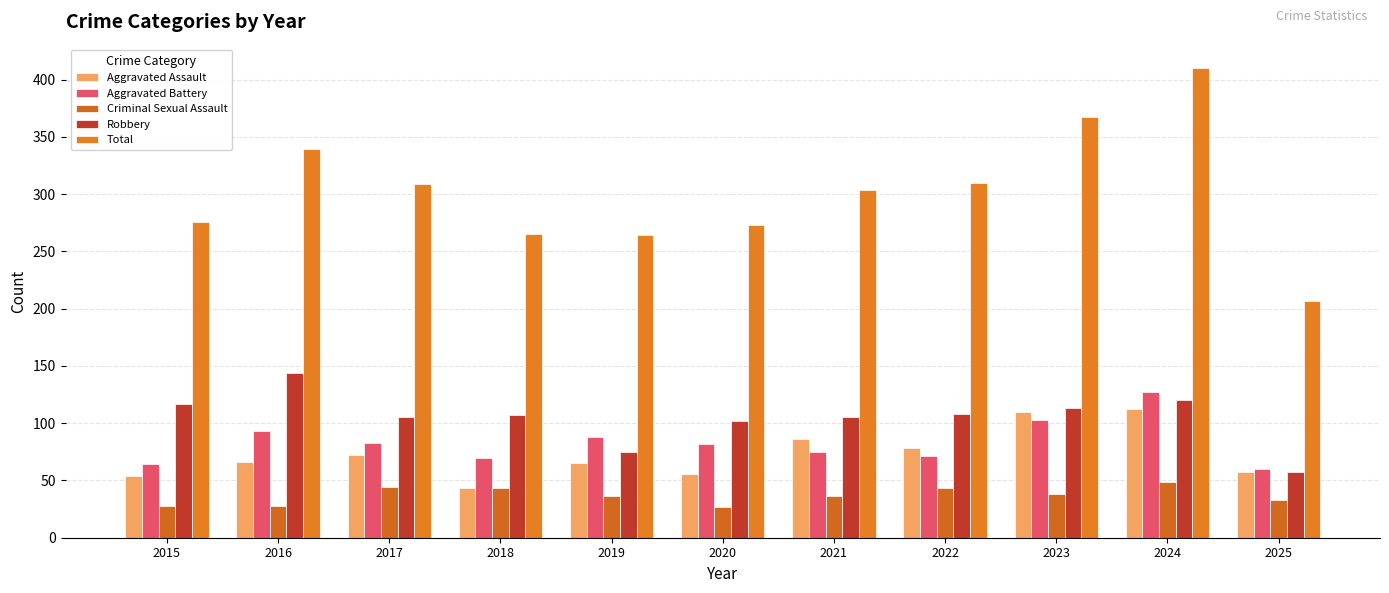

Which category has the highest value in the Criminal Sexual Assault series?

2024